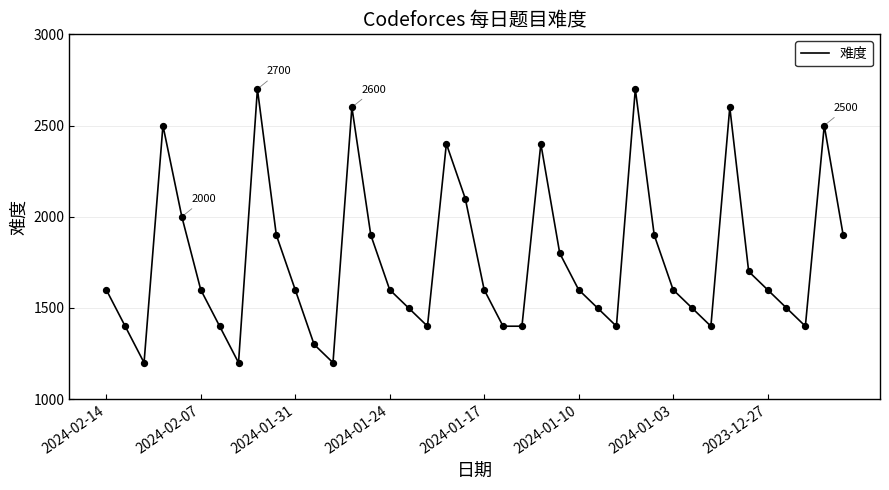

What is the minimum value shown in the chart?

1200